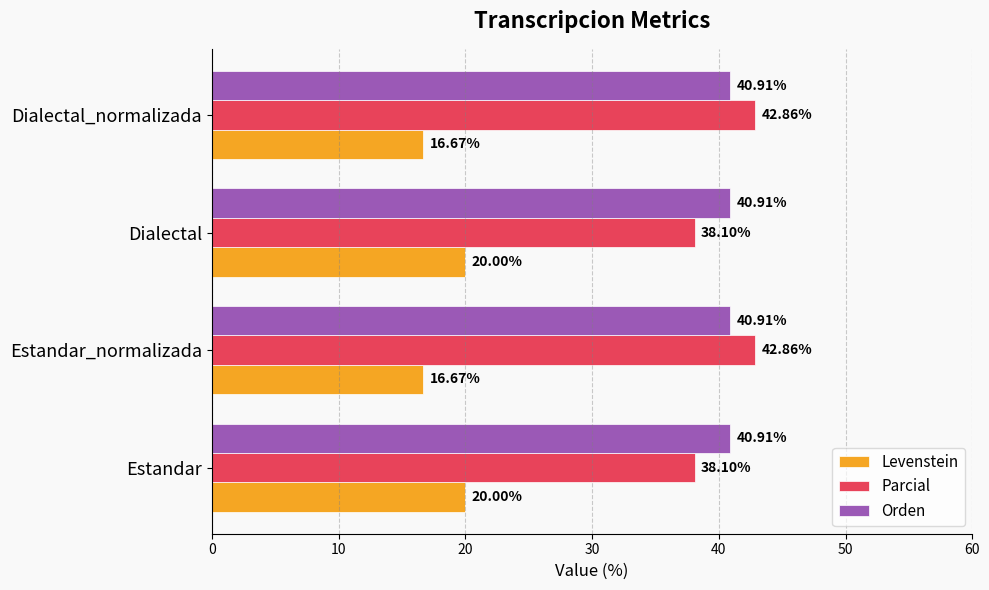

What is the total value across all series at Dialectal_normalizada?

100.4